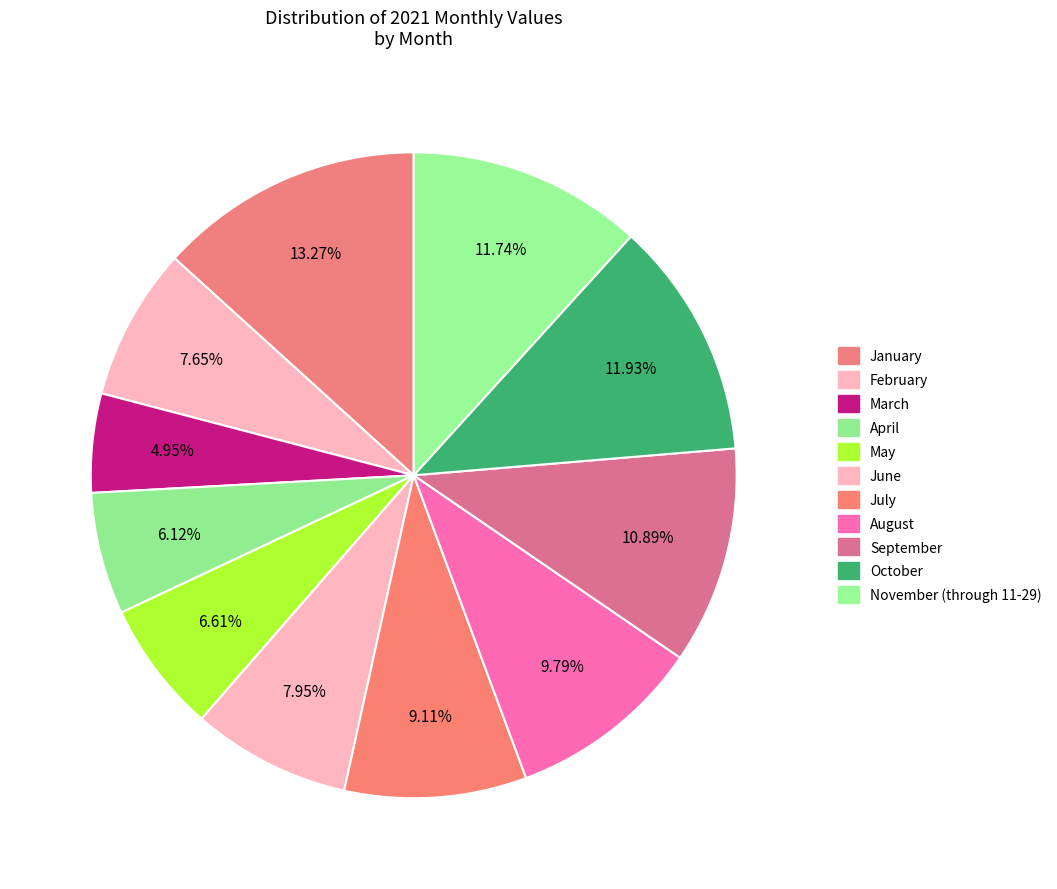

True or false: October accounts for 12% of the total.

True